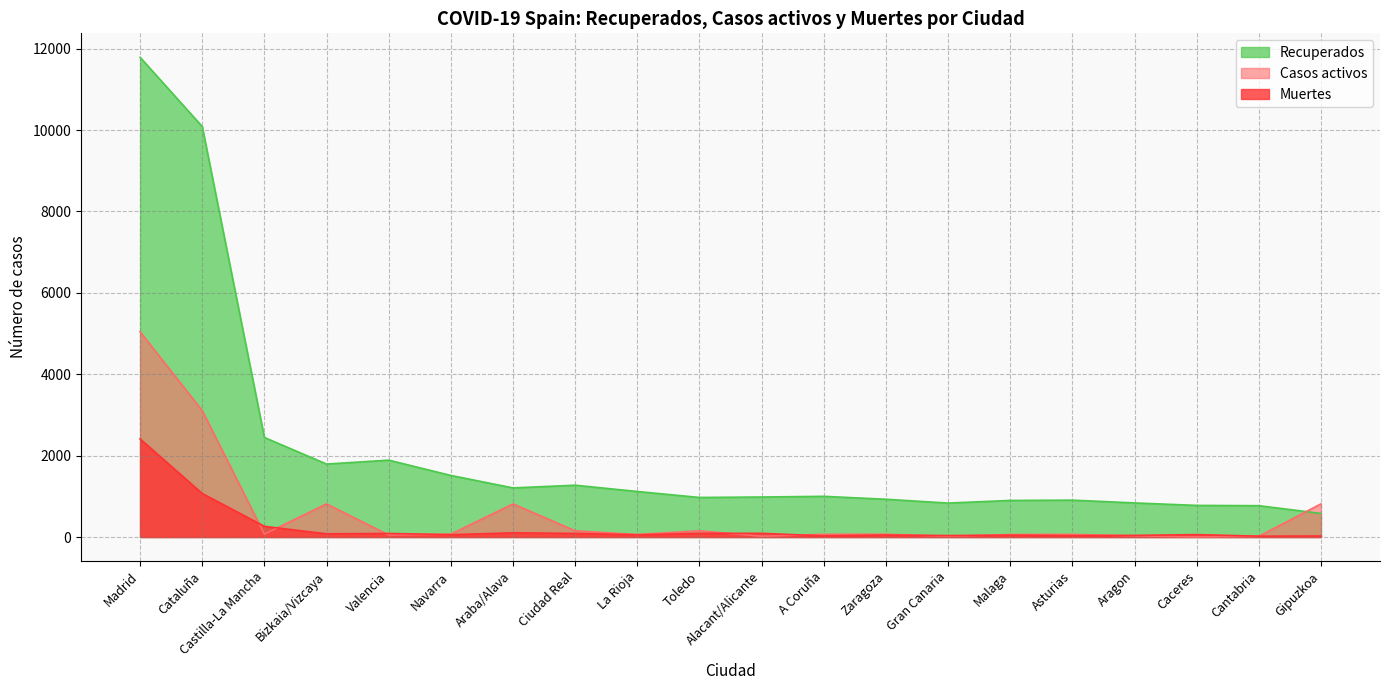

True or false: Recuperados and Casos activos intersect in this chart.

True